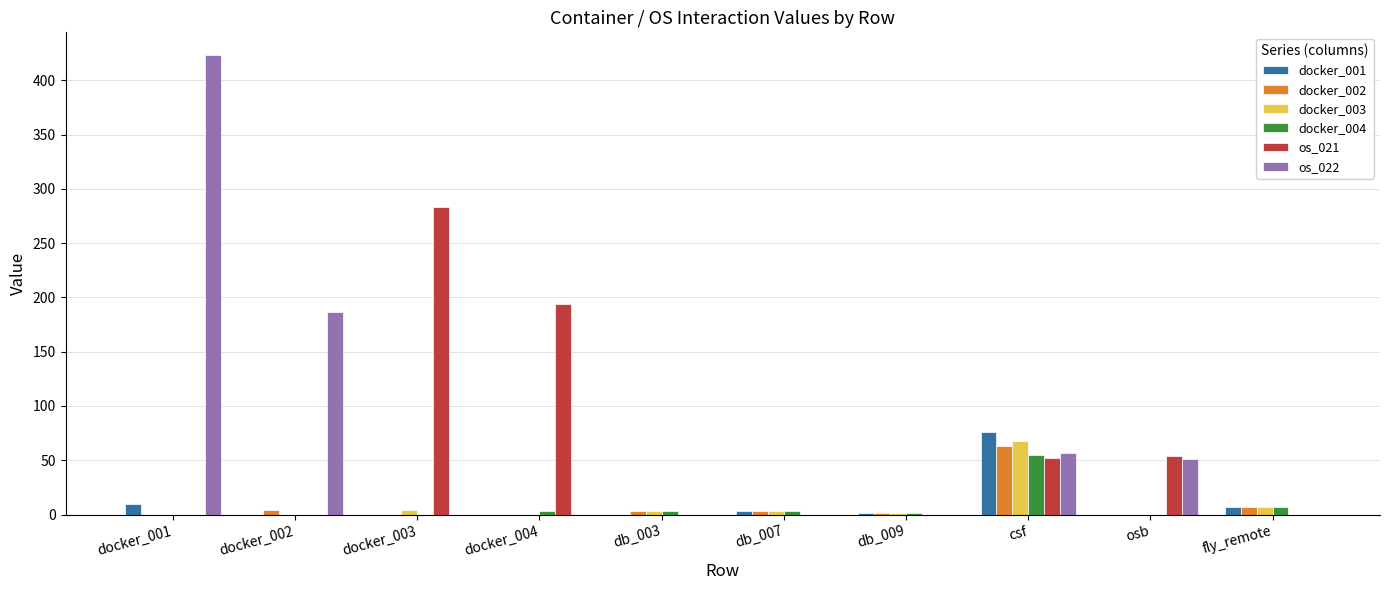

What is the highest value of the os_022 series?

423.0